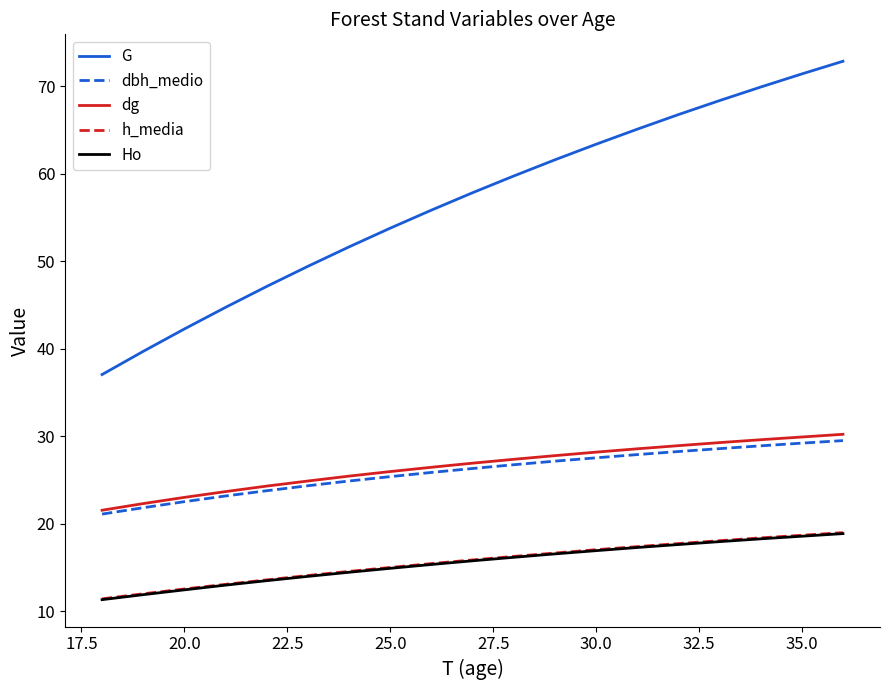

True or false: G and Ho cross at least once.

False